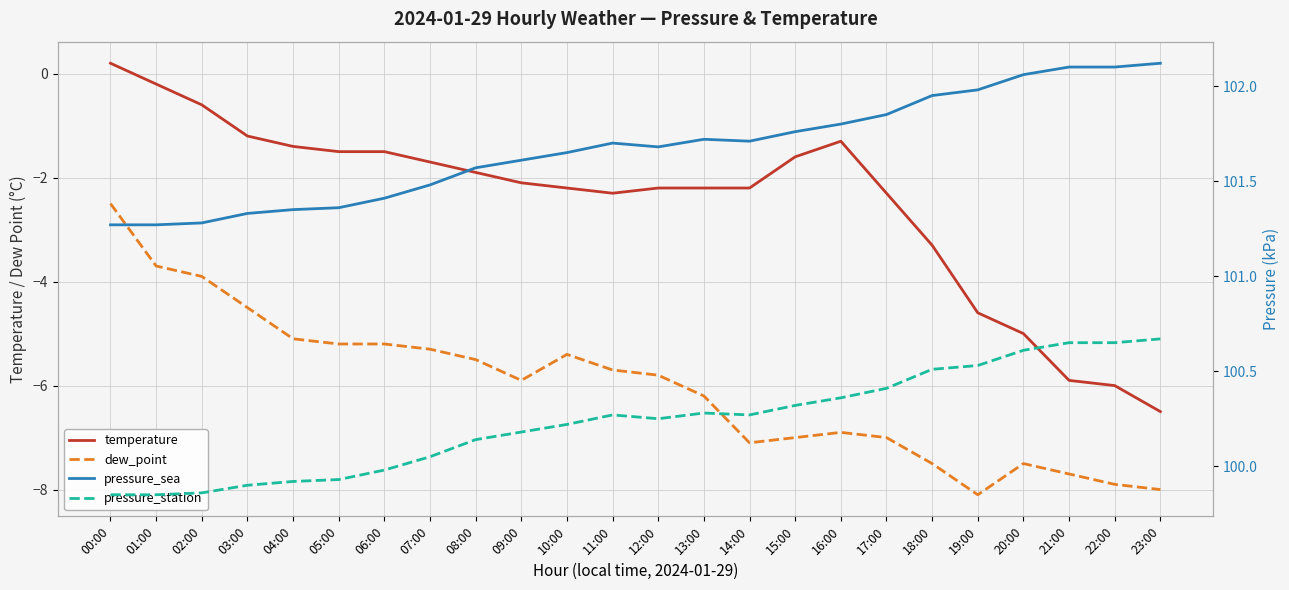

Reading right to left, list all the values displayed in this chart.

temperature: 23:00=-6.5	22:00=-6.0	21:00=-5.9	20:00=-5.0	19:00=-4.6	18:00=-3.3	17:00=-2.3	16:00=-1.3	15:00=-1.6	14:00=-2.2	13:00=-2.2	12:00=-2.2	11:00=-2.3	10:00=-2.2	09:00=-2.1	08:00=-1.9	07:00=-1.7	06:00=-1.5	05:00=-1.5	04:00=-1.4	03:00=-1.2	02:00=-0.6	01:00=-0.2	00:00=0.2
dew_point: 23:00=-8.0	22:00=-7.9	21:00=-7.7	20:00=-7.5	19:00=-8.1	18:00=-7.5	17:00=-7.0	16:00=-6.9	15:00=-7.0	14:00=-7.1	13:00=-6.2	12:00=-5.8	11:00=-5.7	10:00=-5.4	09:00=-5.9	08:00=-5.5	07:00=-5.3	06:00=-5.2	05:00=-5.2	04:00=-5.1	03:00=-4.5	02:00=-3.9	01:00=-3.7	00:00=-2.5
pressure_sea: 23:00=102.1	22:00=102.1	21:00=102.1	20:00=102.1	19:00=102.0	18:00=102.0	17:00=101.8	16:00=101.8	15:00=101.8	14:00=101.7	13:00=101.7	12:00=101.7	11:00=101.7	10:00=101.7	09:00=101.6	08:00=101.6	07:00=101.5	06:00=101.4	05:00=101.4	04:00=101.3	03:00=101.3	02:00=101.3	01:00=101.3	00:00=101.3
pressure_station: 23:00=100.7	22:00=100.7	21:00=100.7	20:00=100.6	19:00=100.5	18:00=100.5	17:00=100.4	16:00=100.4	15:00=100.3	14:00=100.3	13:00=100.3	12:00=100.2	11:00=100.3	10:00=100.2	09:00=100.2	08:00=100.1	07:00=100.0	06:00=100.0	05:00=99.9	04:00=99.9	03:00=99.9	02:00=99.9	01:00=99.8	00:00=99.8